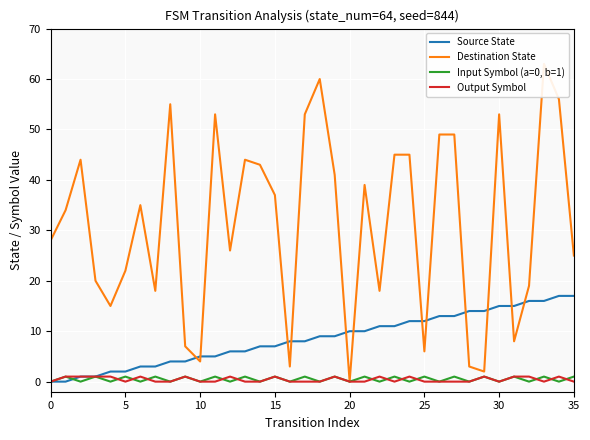

What is the label of the 30th point from the left?

29